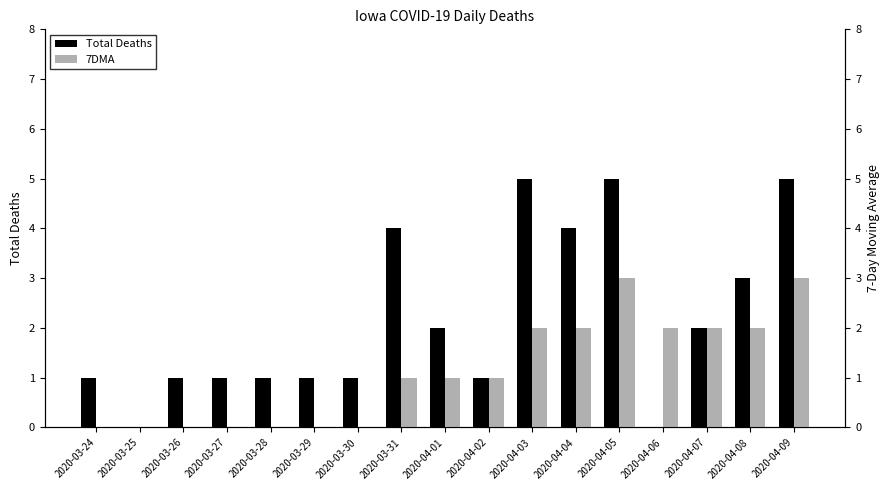

How many bars are there in each group?

2